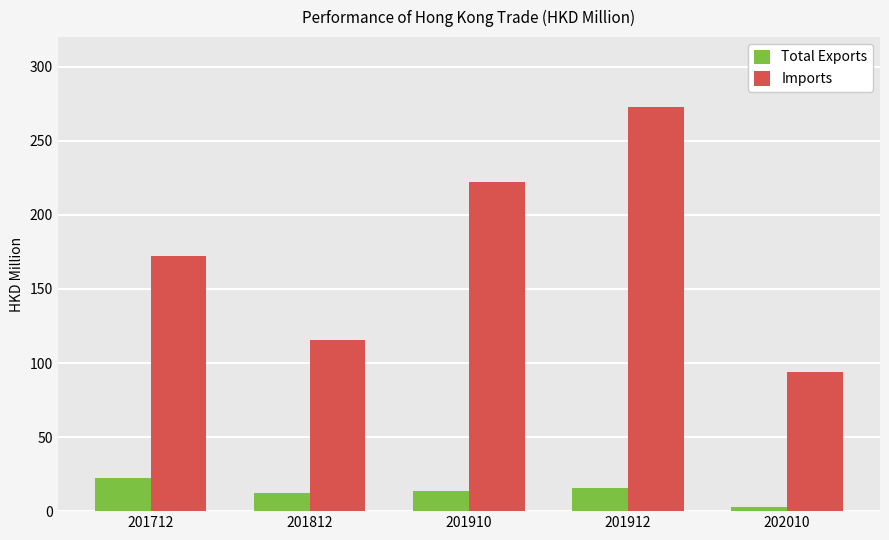

How many values in the Total Exports series are below 13?

2